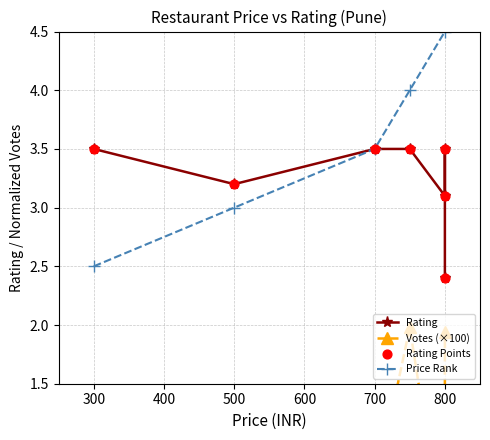

What are all the series names shown in the legend?

Rating, Votes (×100), Price Rank, Rating Points